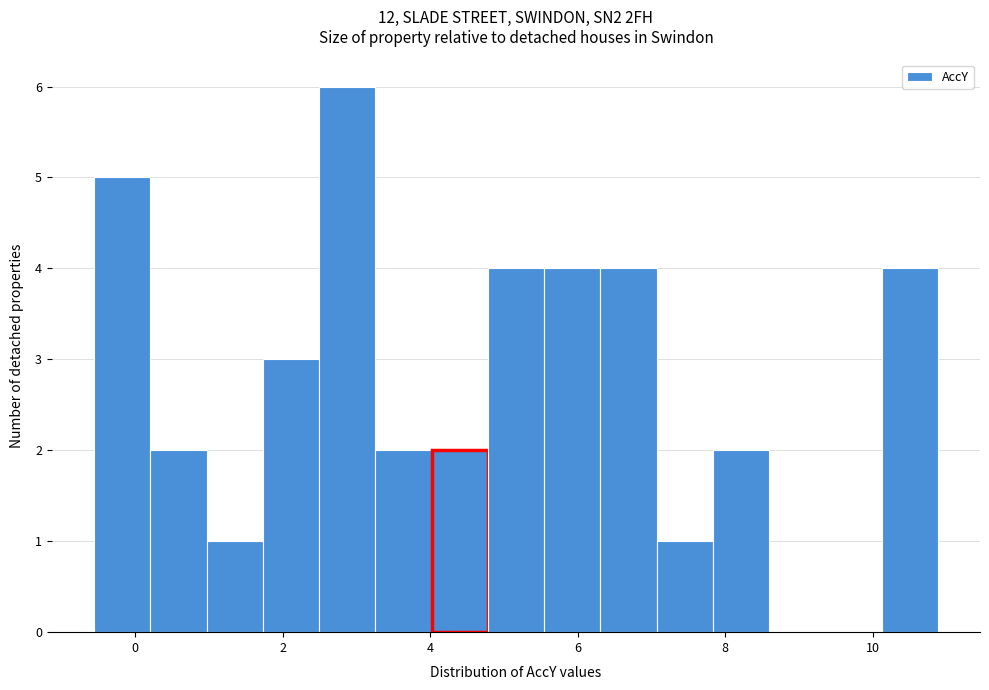

Around what value on the x-axis is the tallest bar? Give the approximate position of its centre, as read against the axis.

2.8